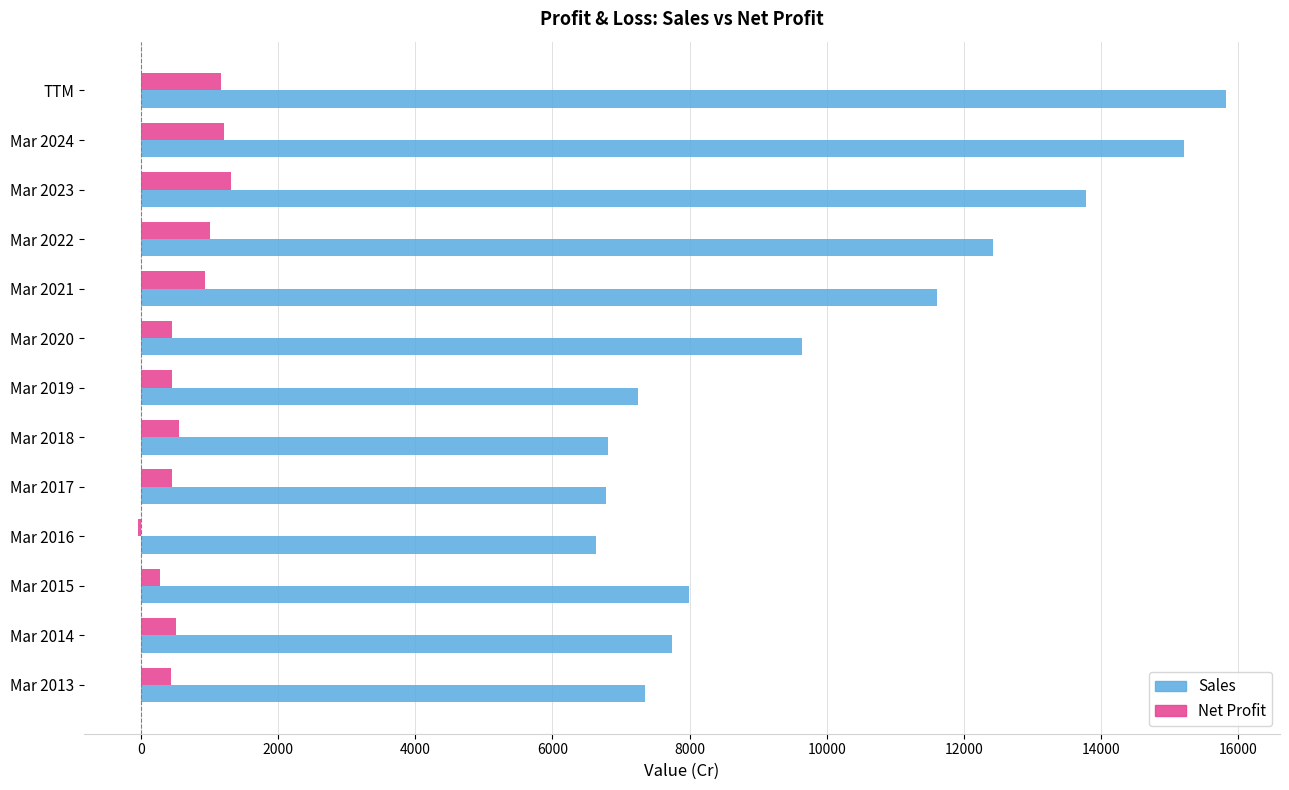

Count the number of data series in this chart.

2